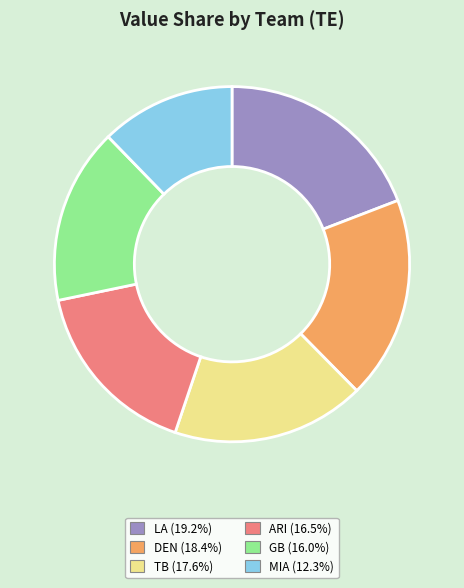

What is the largest slice in the pie chart?

LA